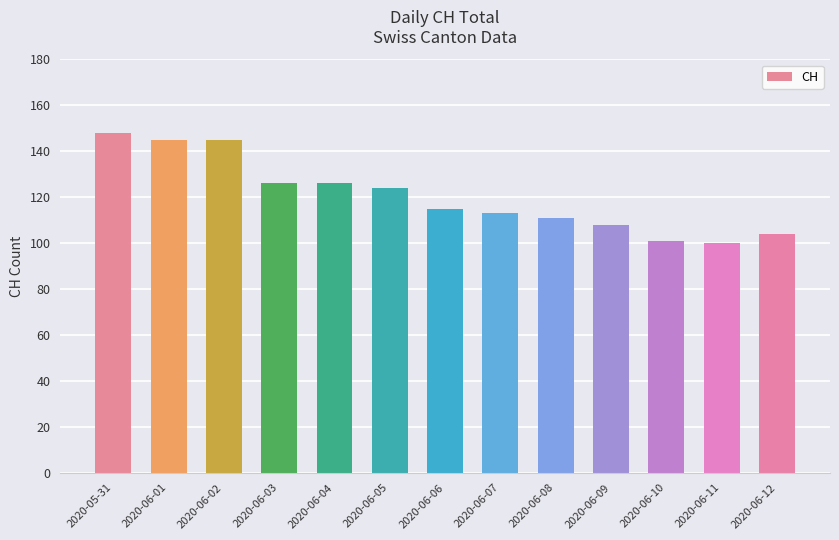

Is it true that the value at 2020-06-01 is 145?

True